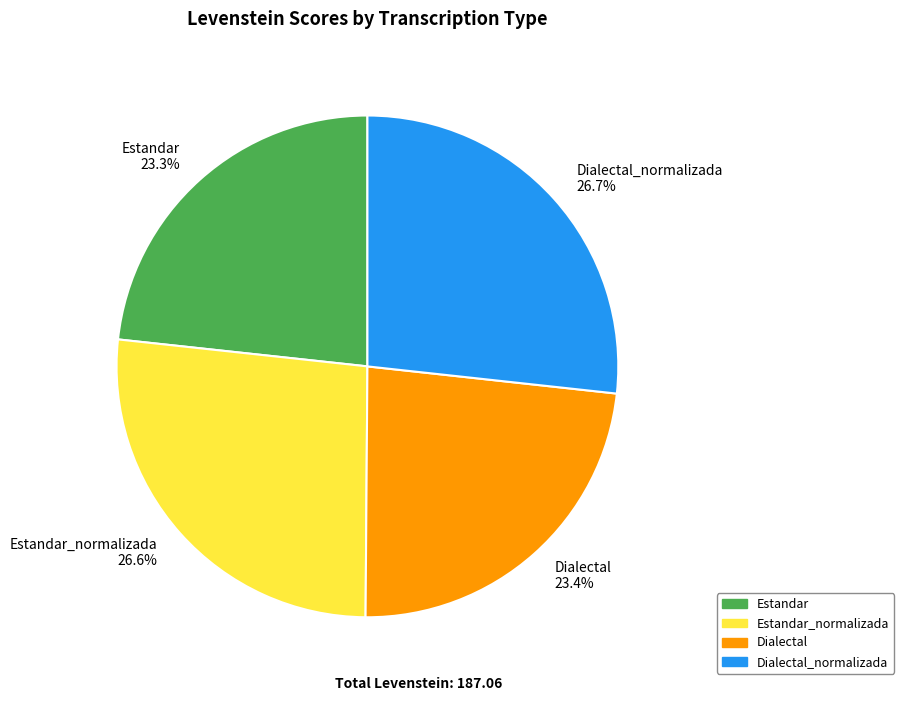

What percentage is NOT represented by Estandar 23.3%?

76.7%